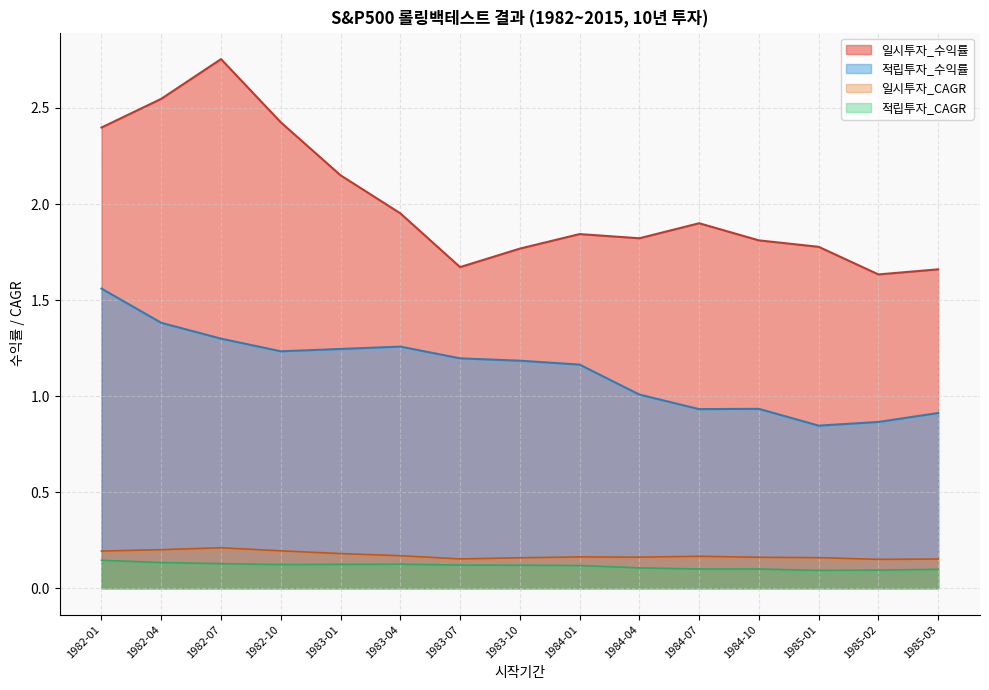

How many data points does each series have?

15